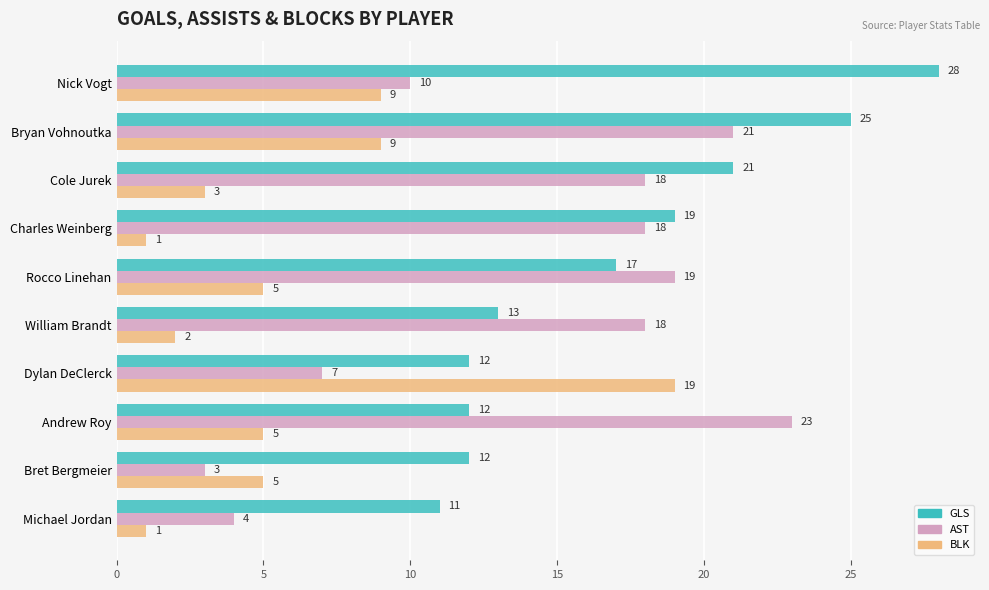

What are all the series names shown in the legend?

GLS, AST, BLK